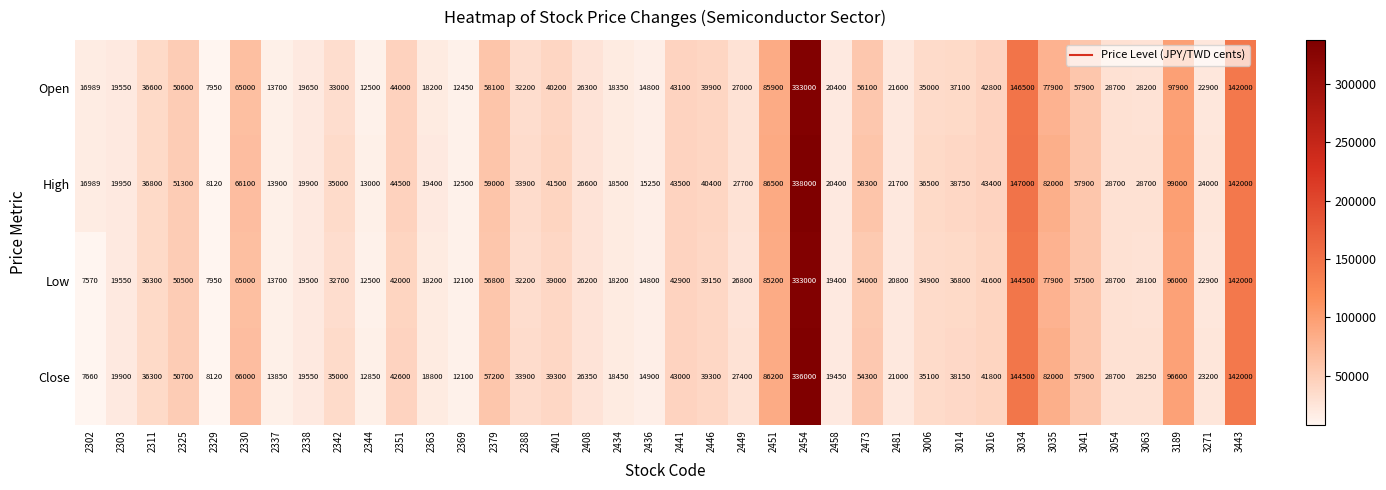

At which label is High closest to 173060?

3034